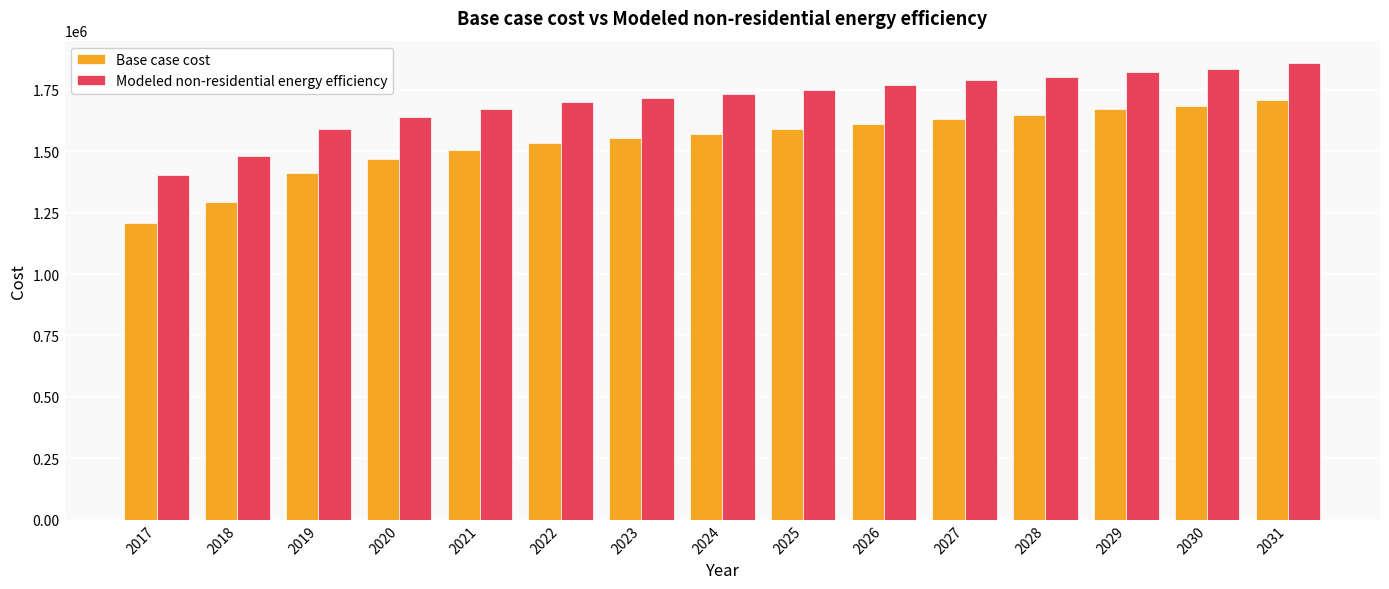

How many data points does each series have?

15